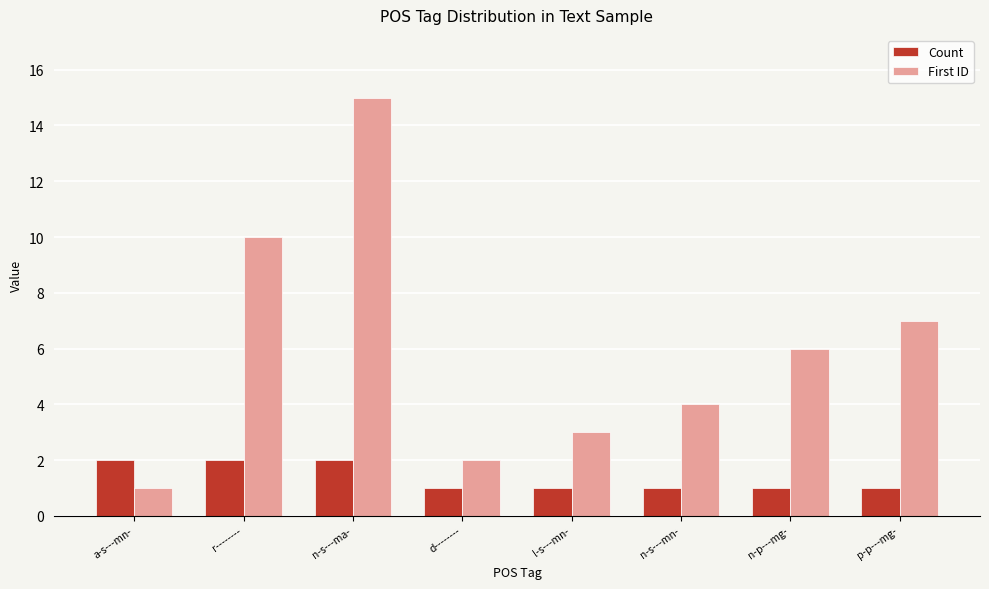

At how many categories does at least one series exceed 14?

1